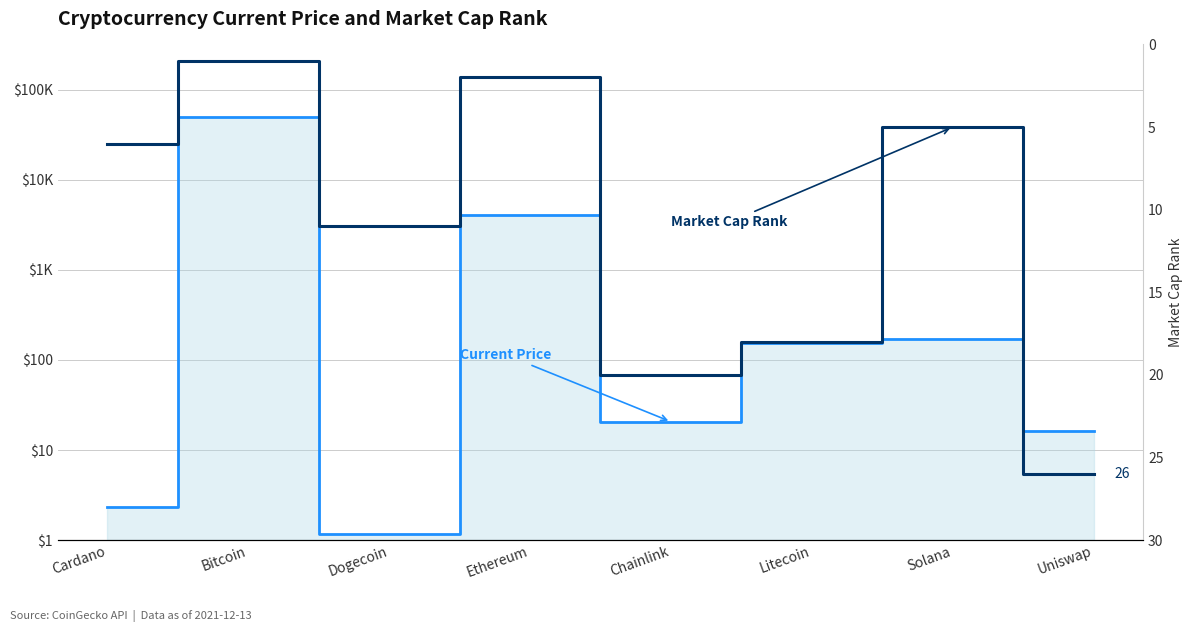

Count the number of categories in the chart.

8